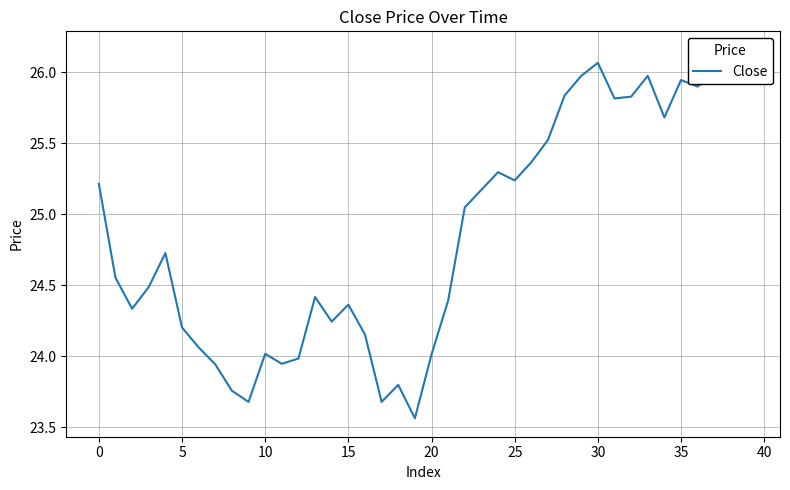

Which has a higher value, 22 or 34?

34